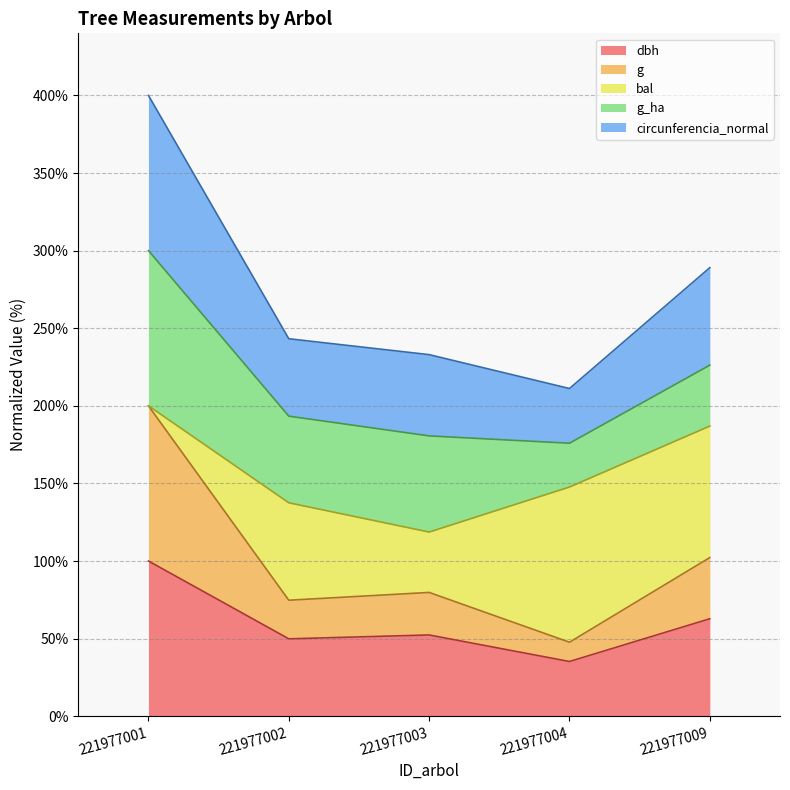

True or false: dbh has a value of 62.8 at 221977009.

True